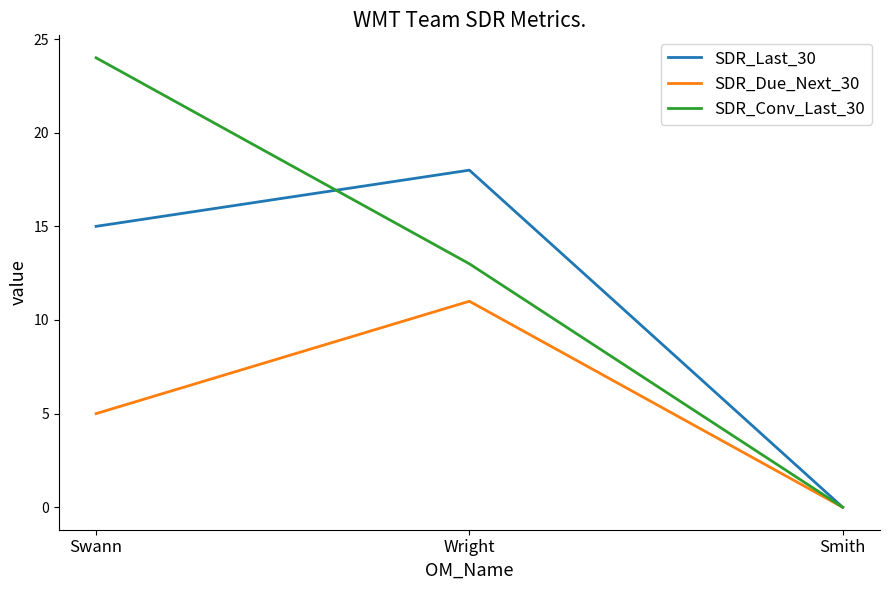

How many lines are shown in the chart?

3